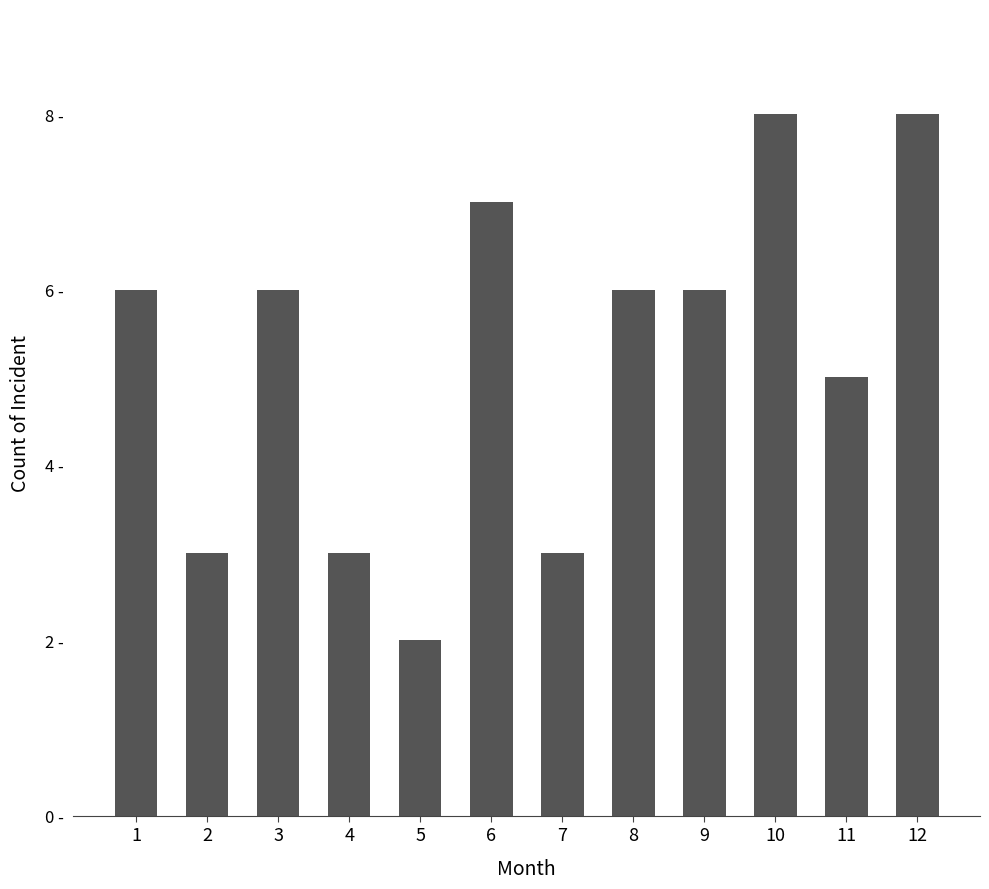

Does the chart contain any negative values?

No